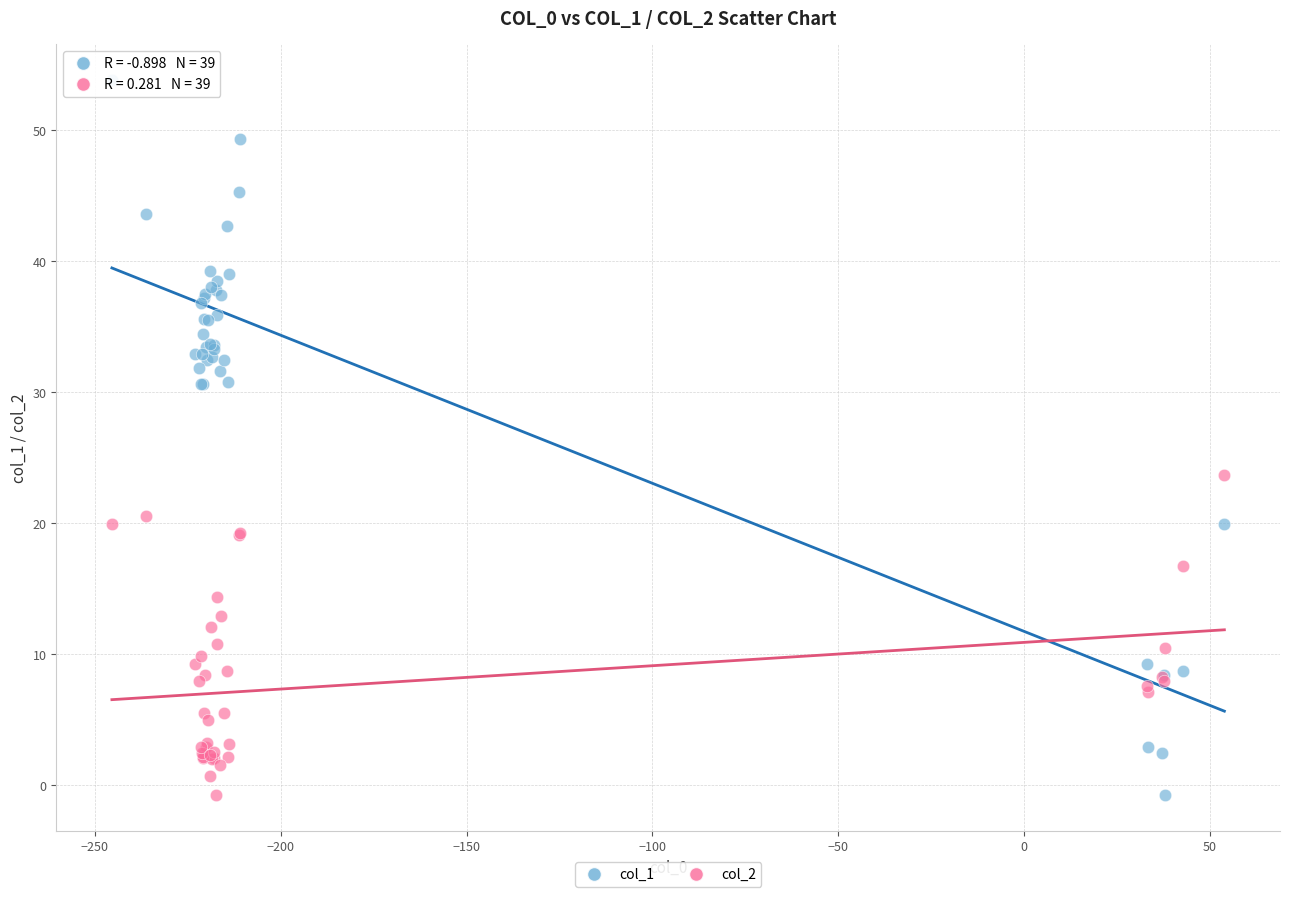

Across all series, what Y value is closest to 26?

23.7